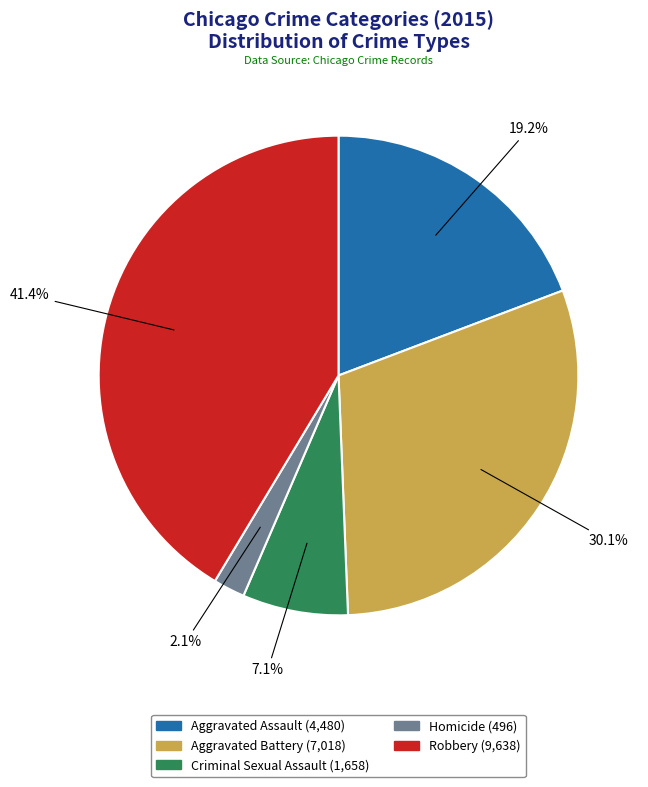

Between Aggravated Assault and Robbery, which is larger?

Robbery